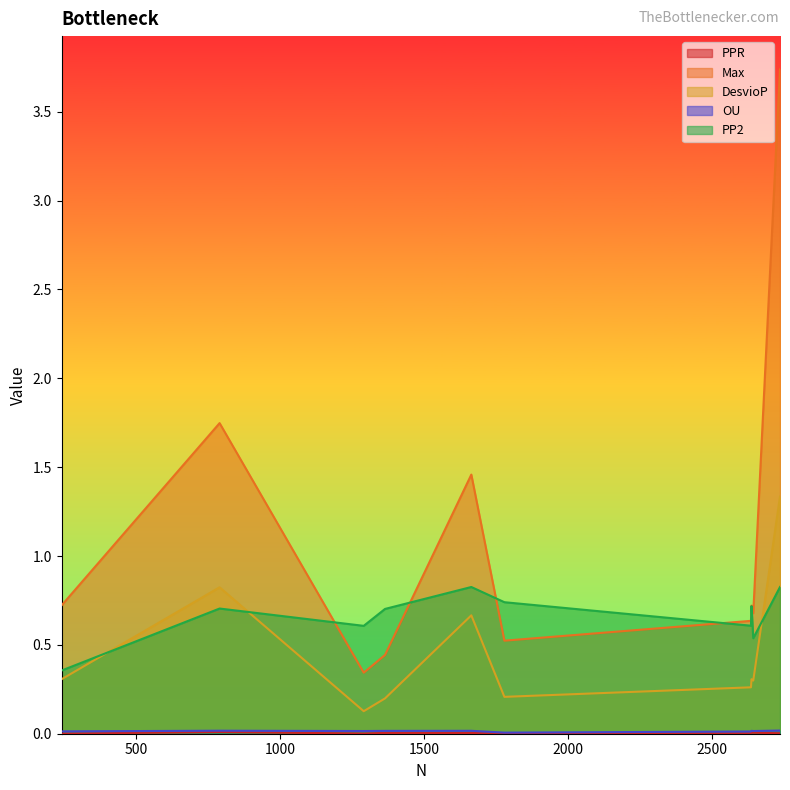

At how many categories does at least one series exceed 2?

1